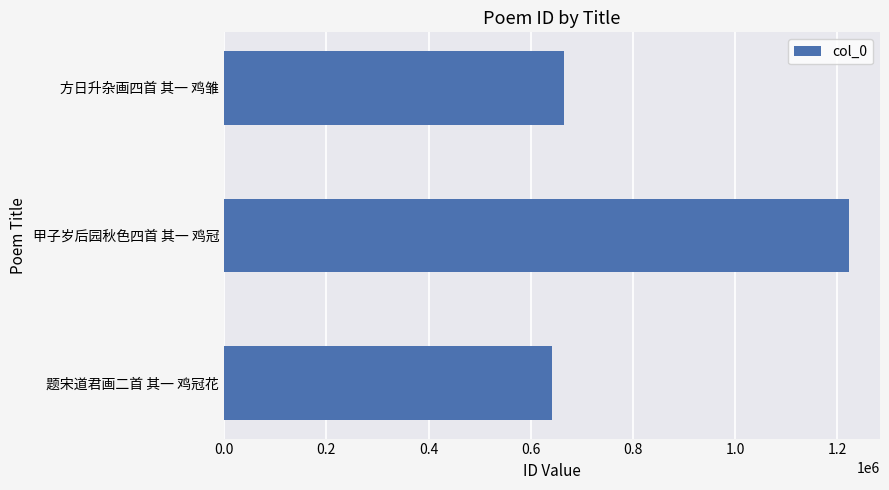

List the labels in order of value, smallest first.

题宋道君画二首 其一 鸡冠花, 方日升杂画四首 其一 鸡雏, 甲子岁后园秋色四首 其一 鸡冠